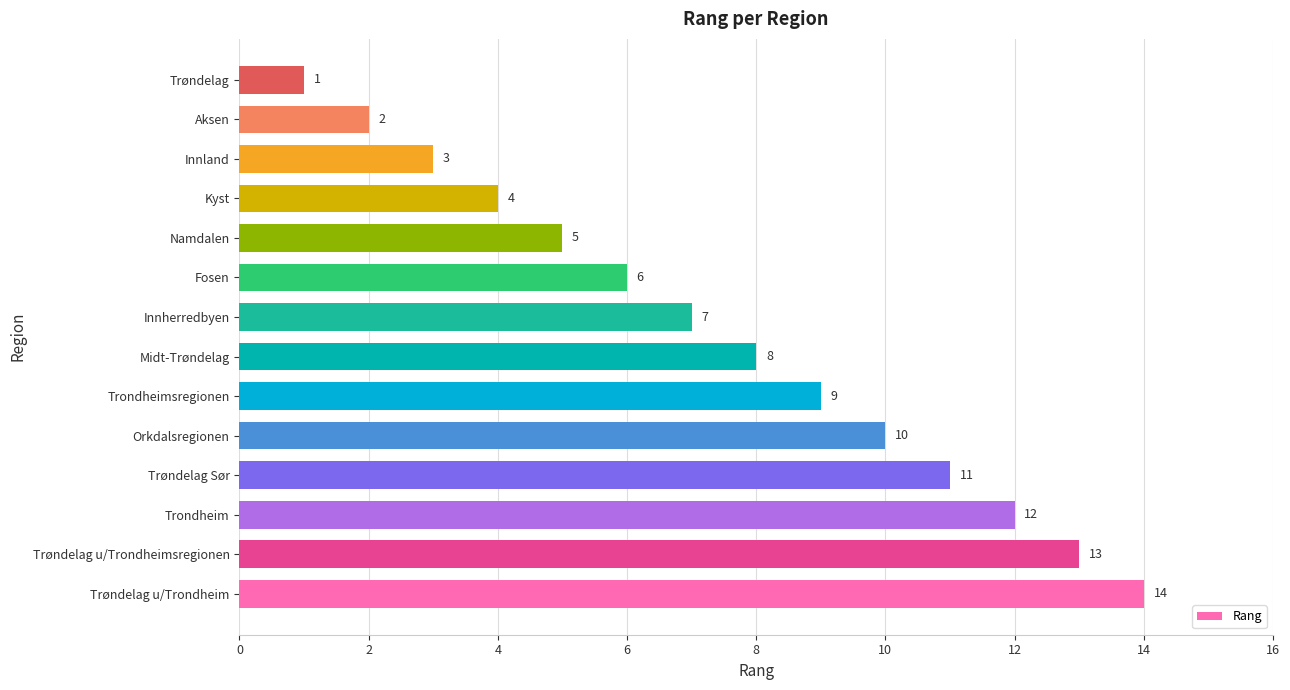

Which has a higher value, Fosen or Trøndelag u/Trondheim?

Trøndelag u/Trondheim